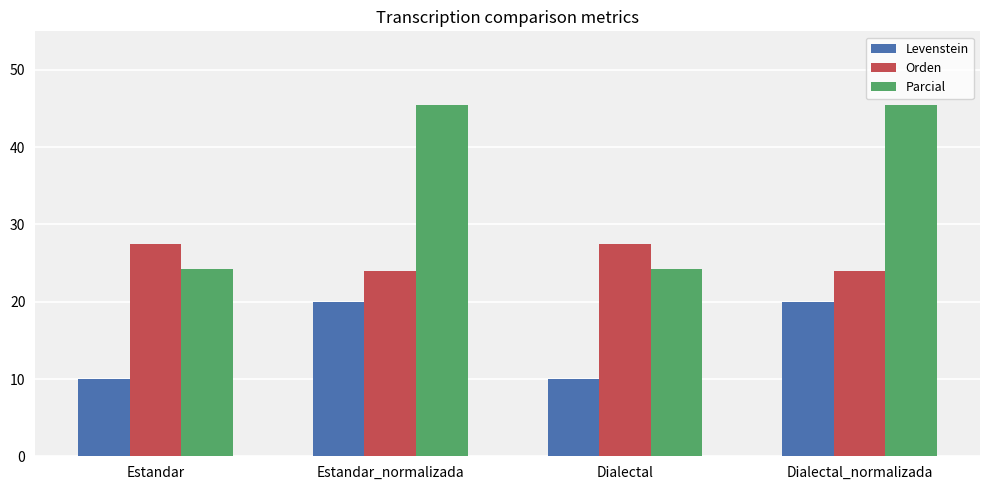

What is the value of the Orden bar at the 4th from the left?

24.0